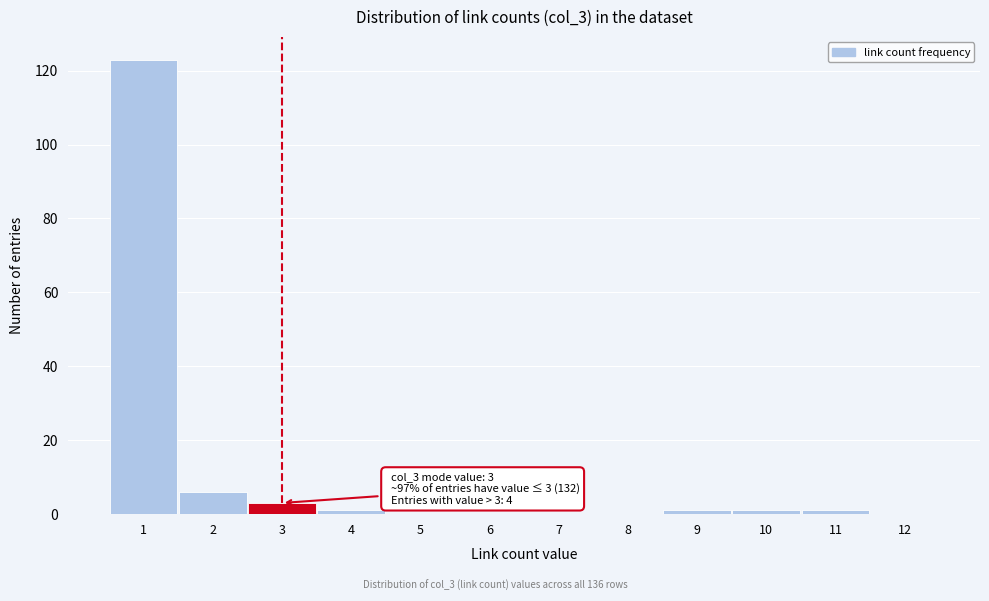

Over which range of the x-axis is the bar tallest?

0.5 to 1.5